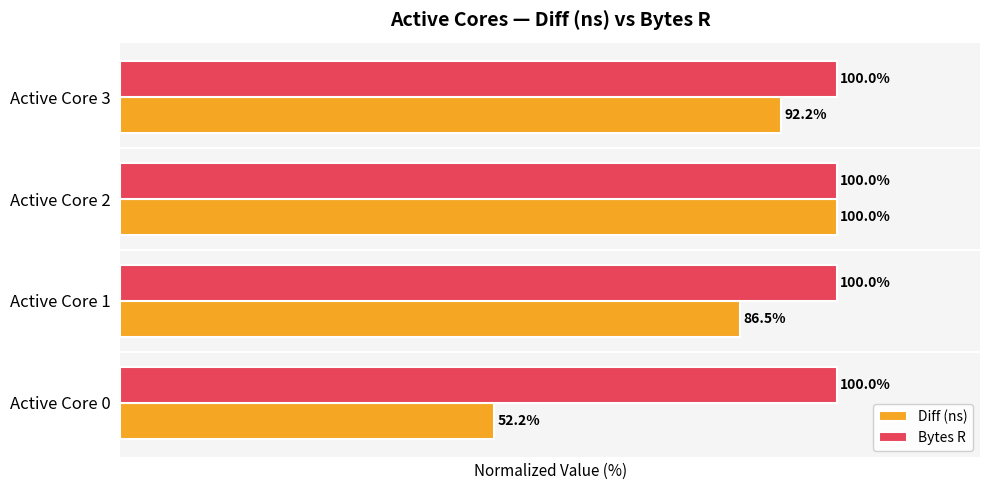

Between Active Core 0 and Active Core 3, which series saw the biggest shift?

Diff (ns)